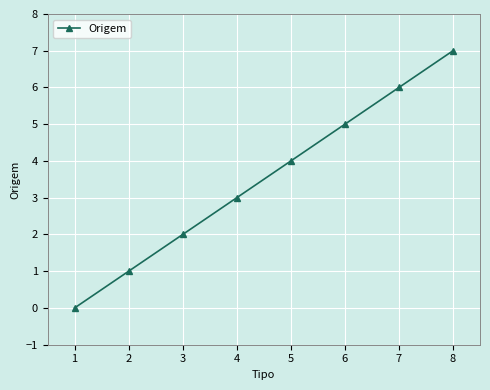

Rank the categories by value from highest to lowest.

8, 7, 6, 5, 4, 3, 2, 1